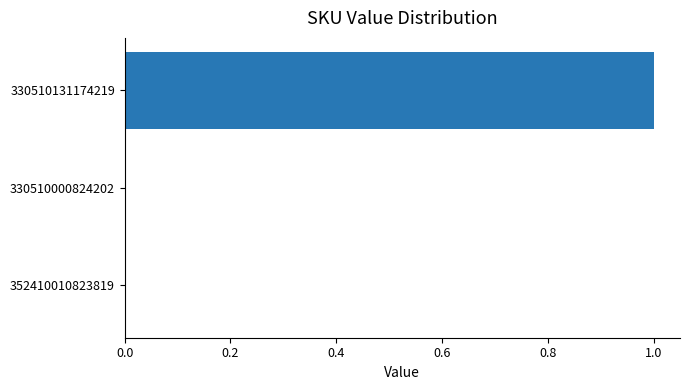

True or false: the data shows 0 at 330510131174219.

False